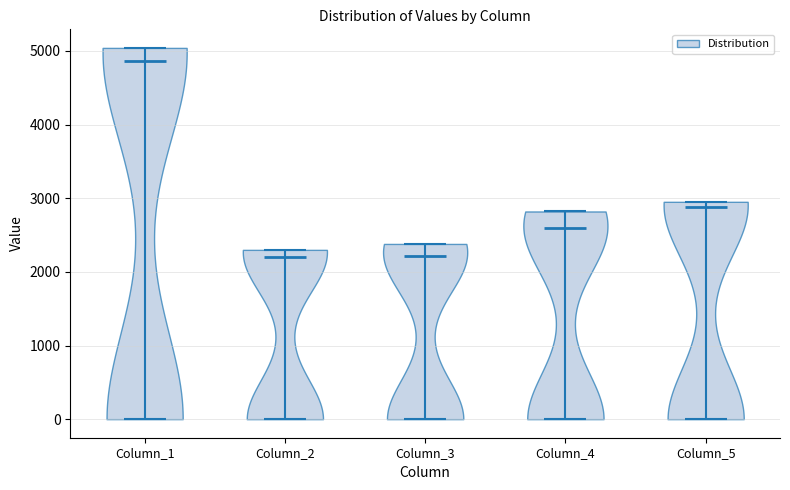

Reading left to right, read every violin against the y-axis: where its median line is, and the lowest and highest points it reaches. The values are not printed on the chart, so give them approximately, as read against the axis.

Column_1: median line 4900, lowest point 0, highest point 5000
Column_2: median line 2200, lowest point 0, highest point 2300
Column_3: median line 2200, lowest point 0, highest point 2400
Column_4: median line 2600, lowest point 0, highest point 2800
Column_5: median line 2900, lowest point 0, highest point 3000